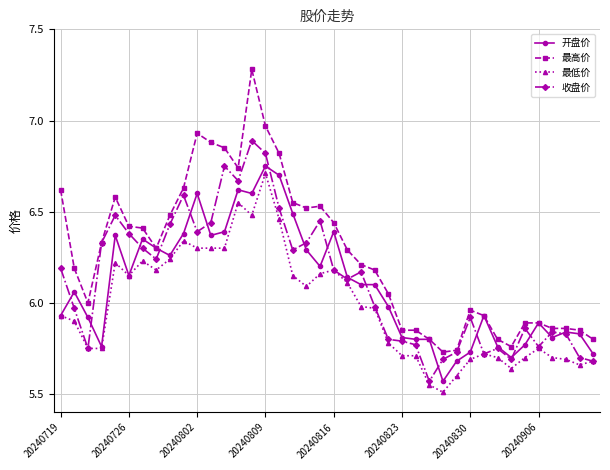

Which series has the largest range (max minus min)?

最高价